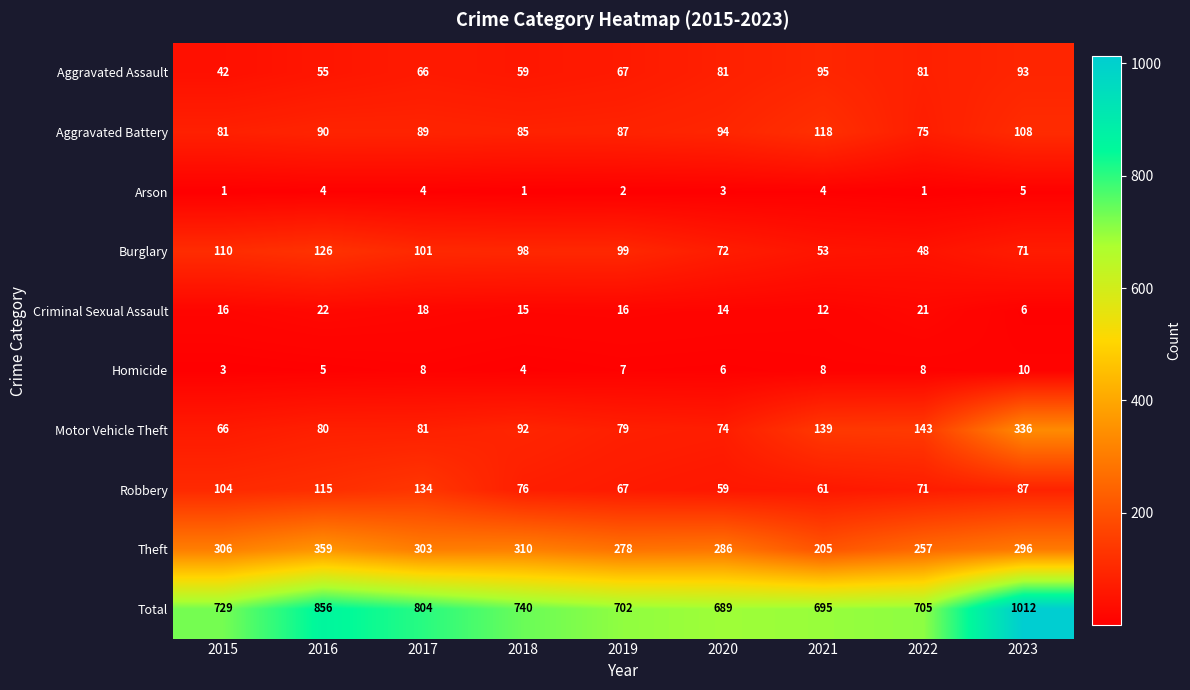

Which series has the largest range (max minus min)?

Total